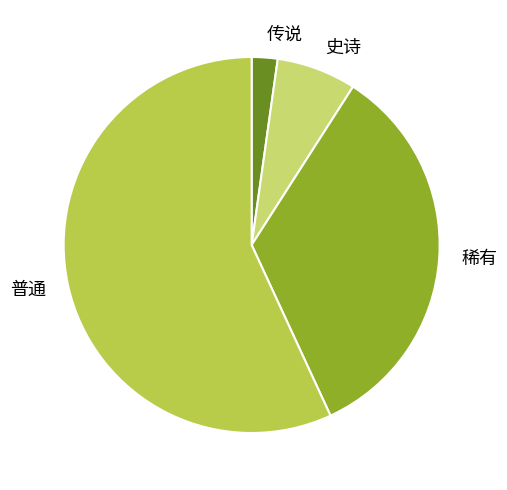

Combined, do 稀有 and 普通 account for over 50%?

Yes